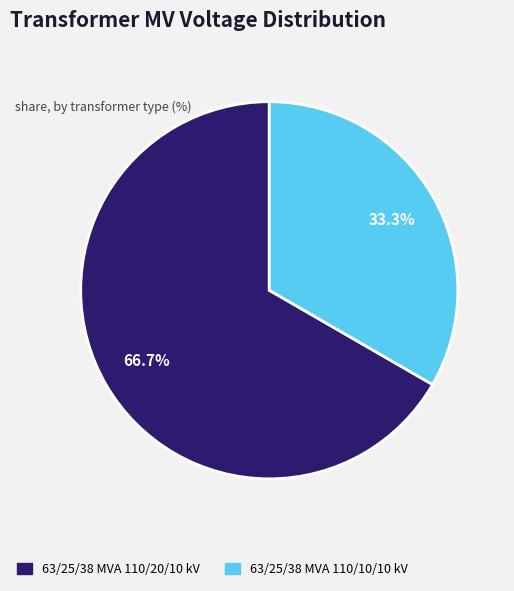

Which has a higher value, 63/25/38 MVA 110/20/10 kV or 63/25/38 MVA 110/10/10 kV?

63/25/38 MVA 110/20/10 kV